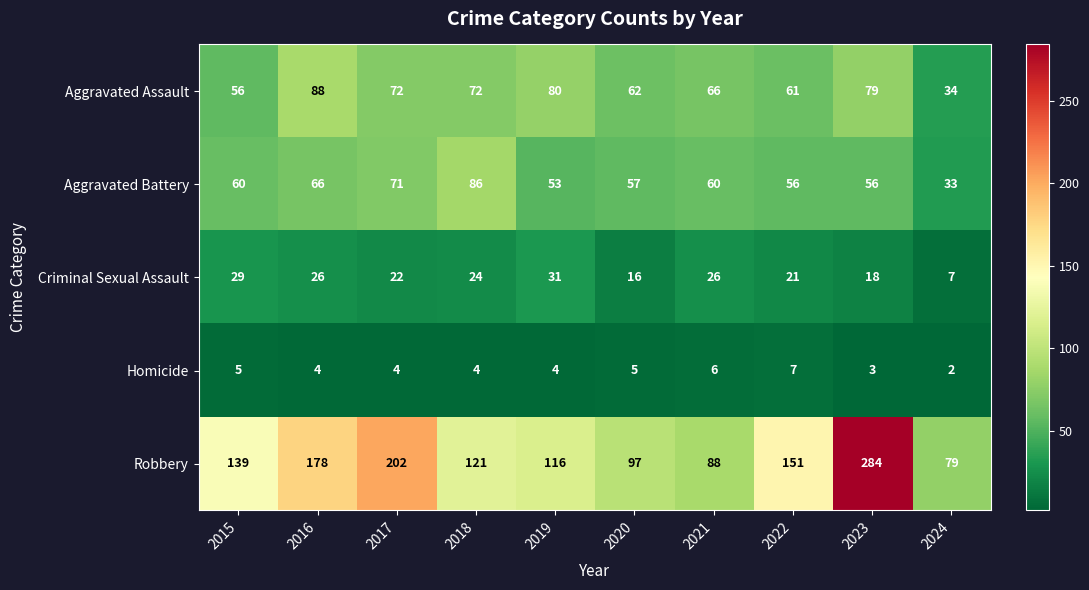

At which category is the sum across all series the highest?

2023